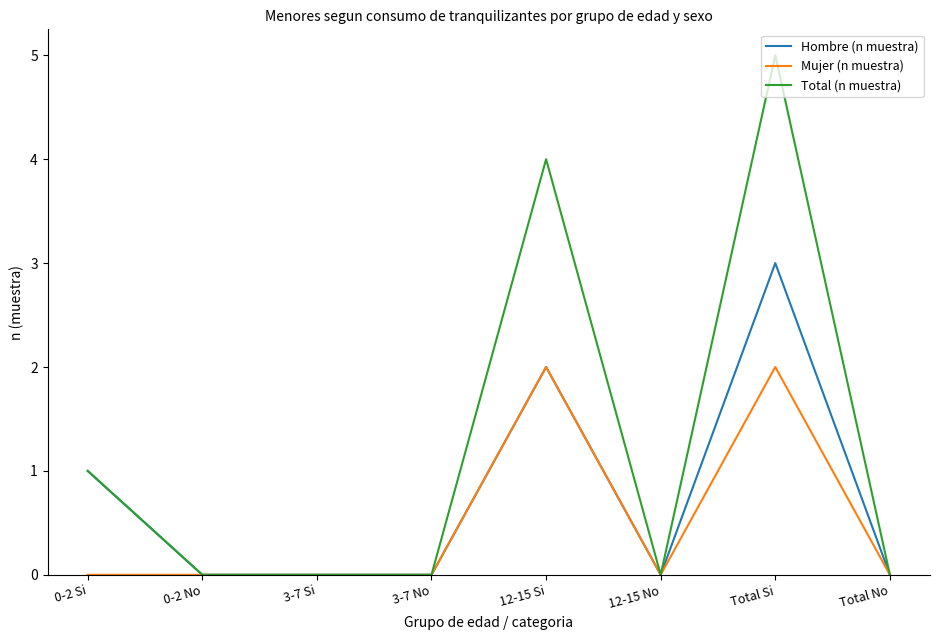

Rank the series by their maximum value, from highest to lowest.

Total (n muestra), Hombre (n muestra), Mujer (n muestra)